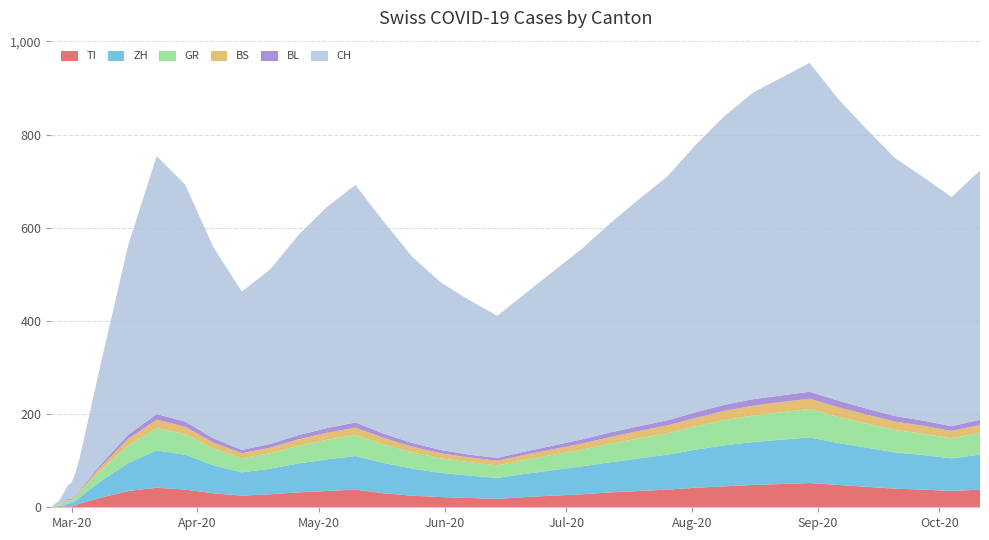

Reading right to left, what are all the values shown in this chart?

TI: 38	35	38	40	44	48	52	50	48	45	42	38	35	32	28	25	22	18	20	22	25	30	38	35	32	28	25	30	38	42	35	20	8	4	2	2	1	1	1	0
ZH: 75	70	74	78	84	90	98	95	92	88	82	75	70	65	60	55	50	45	48	52	58	65	72	68	62	55	50	60	75	80	60	35	13	10	7	6	2	2	0	0
GR: 47	43	46	48	52	56	61	59	57	54	50	46	43	40	36	33	30	27	29	31	35	40	45	42	38	33	30	36	44	48	38	22	10	9	6	6	6	2	2	0
BS: 17	16	17	18	19	21	22	22	21	20	18	17	16	14	13	12	11	10	10	11	12	14	16	15	14	12	11	13	16	18	14	8	3	1	1	1	1	1	1	0
BL: 11	10	11	12	13	14	15	14	14	13	12	11	10	10	9	8	7	6	6	7	8	9	11	10	9	8	7	9	11	12	9	5	2	2	2	2	1	0	0	0
CH: 535	492	523	554	600	648	706	682	658	620	575	524	488	450	410	375	340	305	332	360	400	455	510	475	430	375	340	410	509	554	407	210	69	49	35	29	19	8	4	0